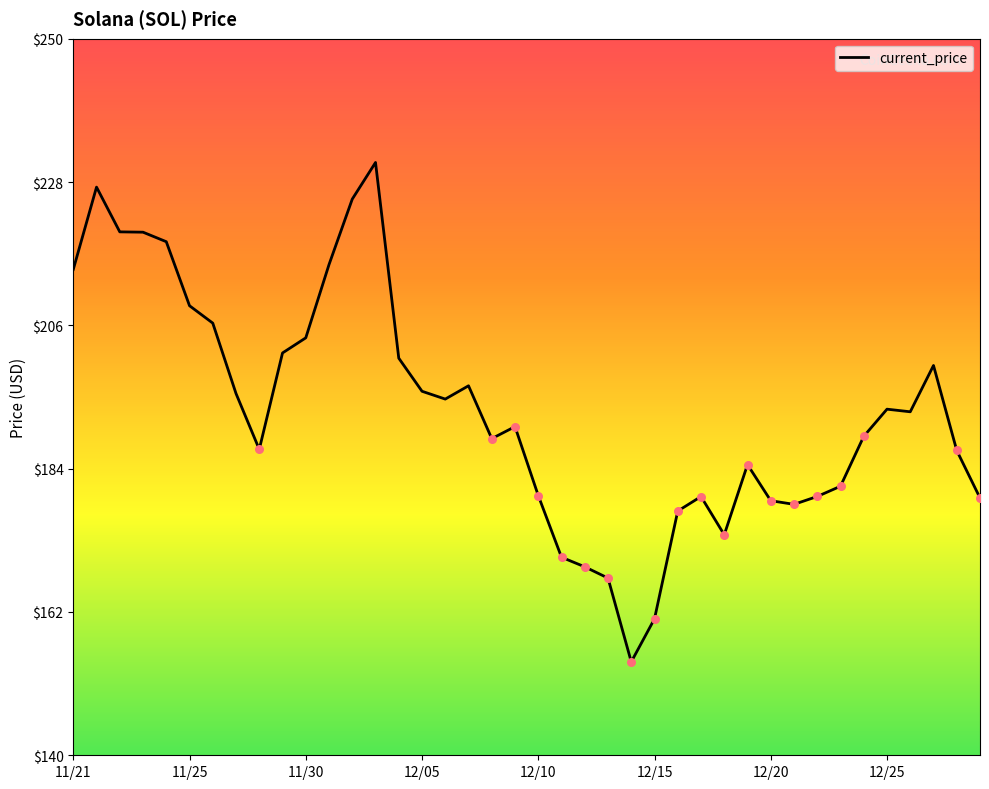

What is the difference between the maximum and minimum values?

76.7